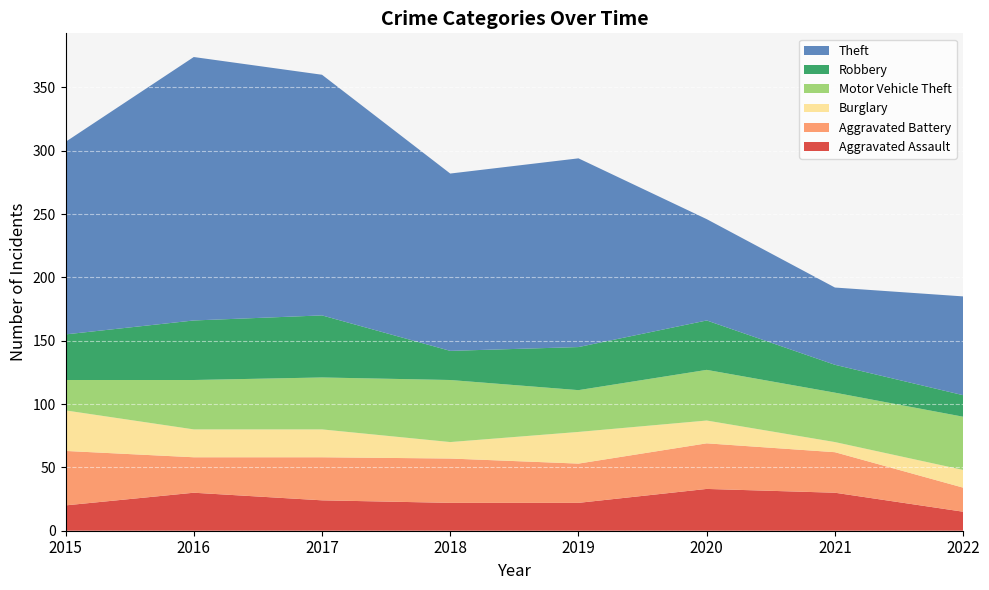

Reading left to right, list all the values displayed in this chart.

Aggravated Assault: 20	30	24	22	22	33	30	15
Aggravated Battery: 43	28	34	35	31	36	32	19
Burglary: 32	22	22	13	25	18	8	14
Motor Vehicle Theft: 24	39	41	49	33	40	39	42
Robbery: 36	47	49	23	34	39	22	17
Theft: 152	208	190	140	149	80	61	78